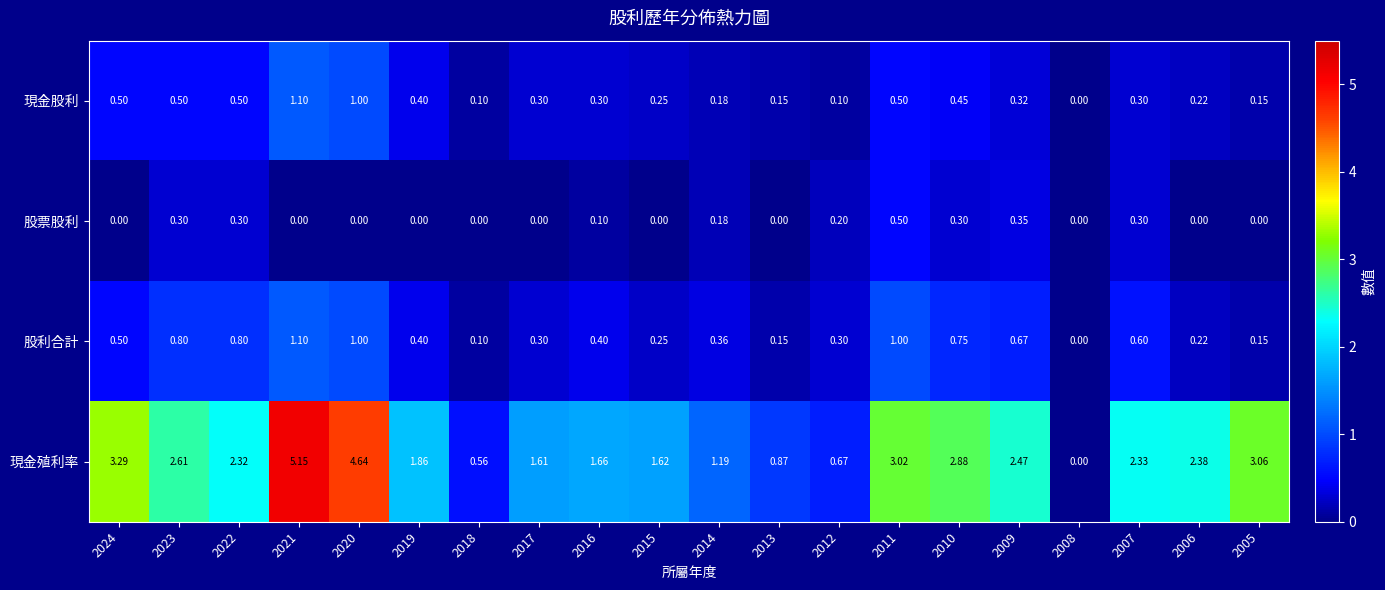

How many distinct data groups are displayed?

4